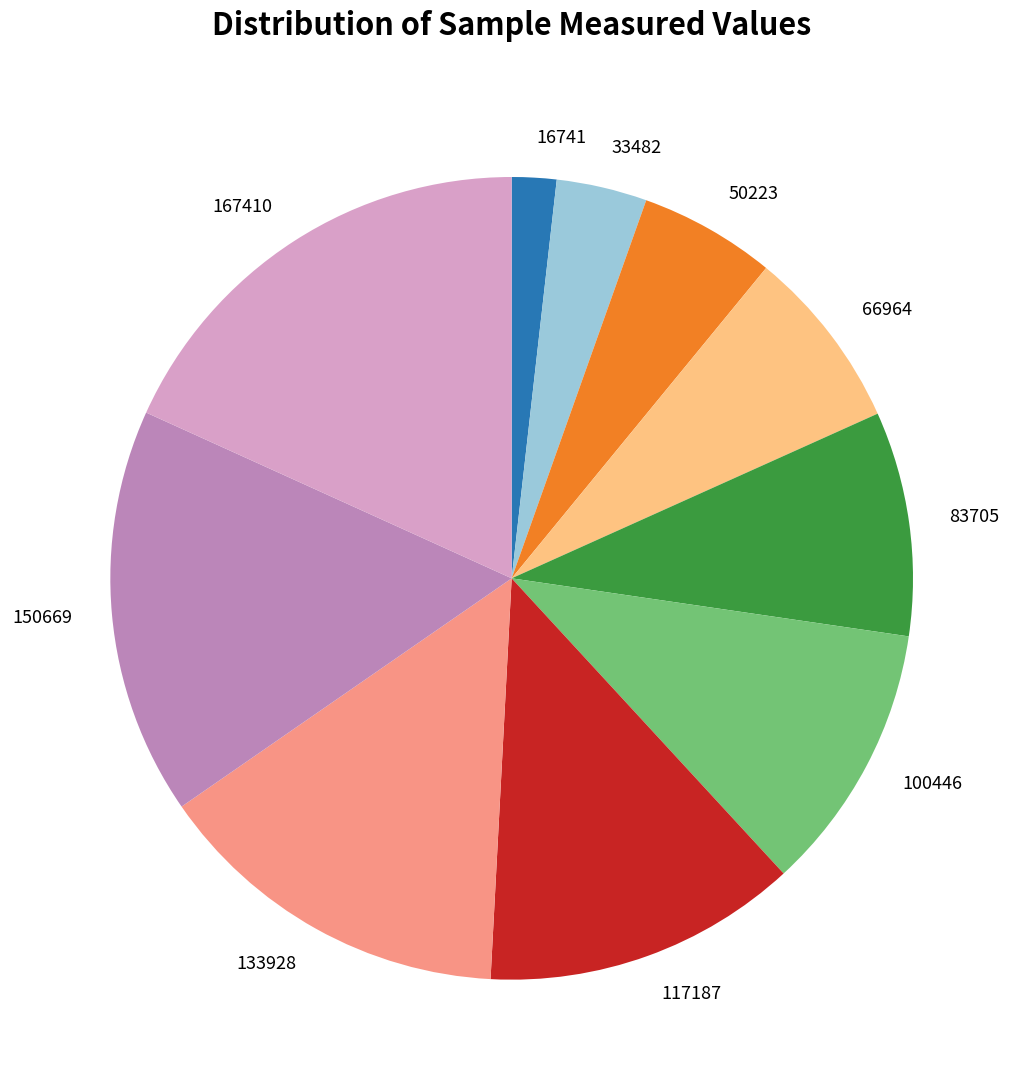

Which slice is the largest?

167410